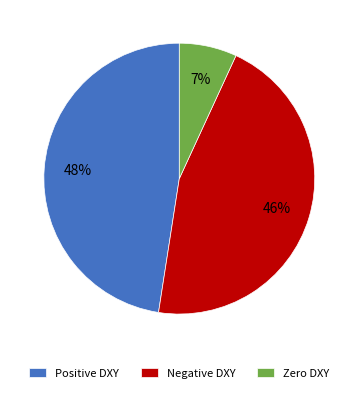

Is there any slice that represents more than half of the pie?

No